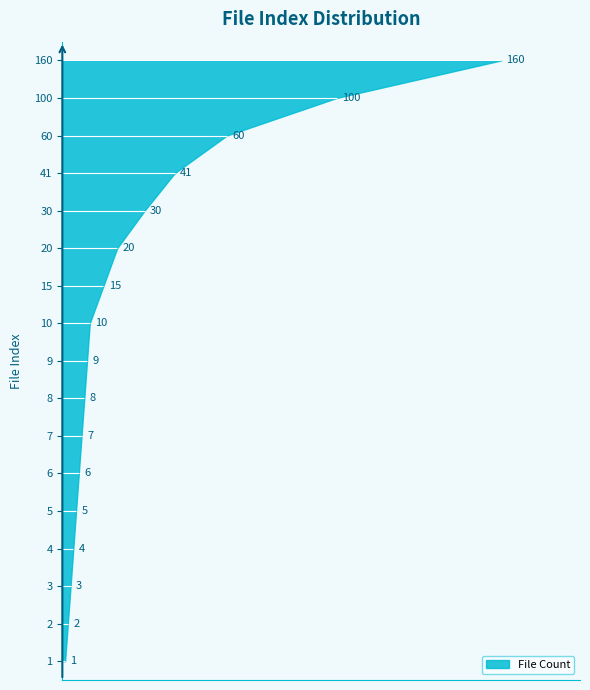

Reading left to right, extract all data points from this chart.

1=1	2=2	3=3	4=4	5=5	6=6	7=7	8=8	9=9	10=10	15=15	20=20	30=30	41=41	60=60	100=100	160=160